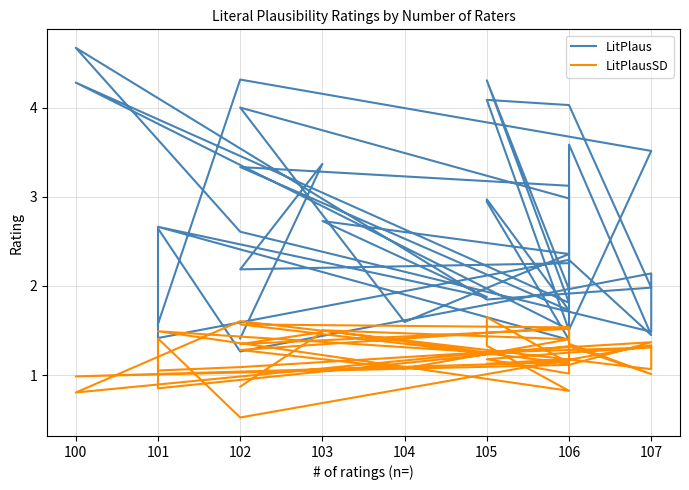

What is the average value of the LitPlausSD series?

1.2